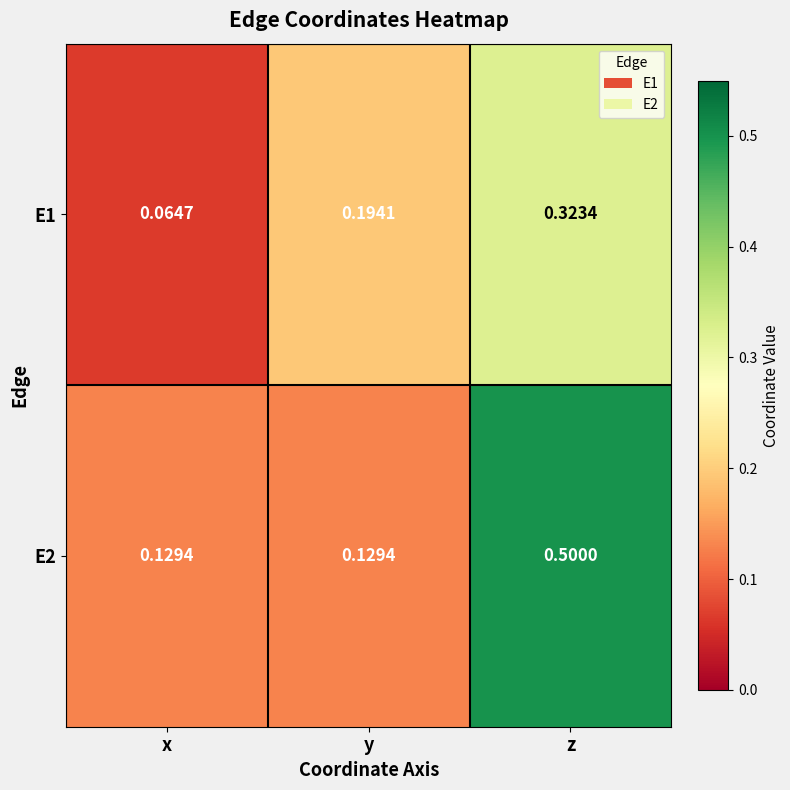

Rank the categories by E1 value from highest to lowest.

z, y, x